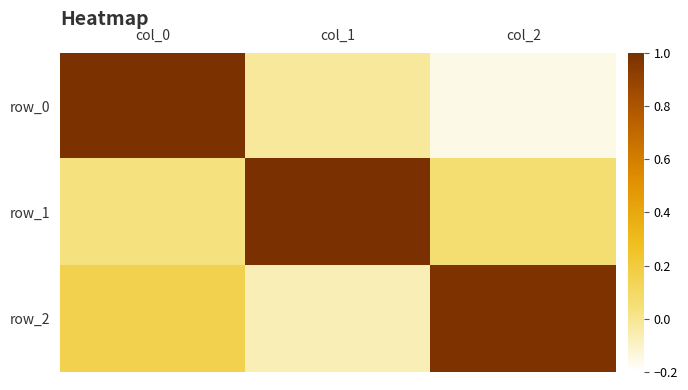

Reading left to right, transcribe all the data shown in this chart.

row_0: col_0=1.0	col_1=-0.0	col_2=-0.2
row_1: col_0=0.0	col_1=1.0	col_2=0.1
row_2: col_0=0.2	col_1=-0.1	col_2=1.0